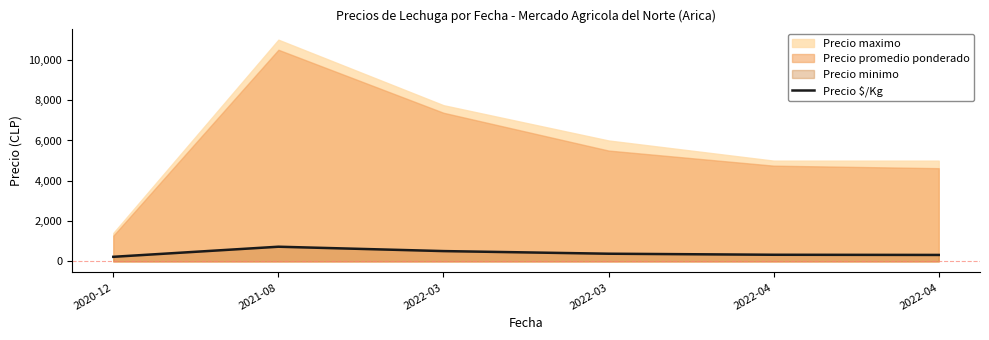

Between 2022-04 and 2022-03, which is larger?

2022-03